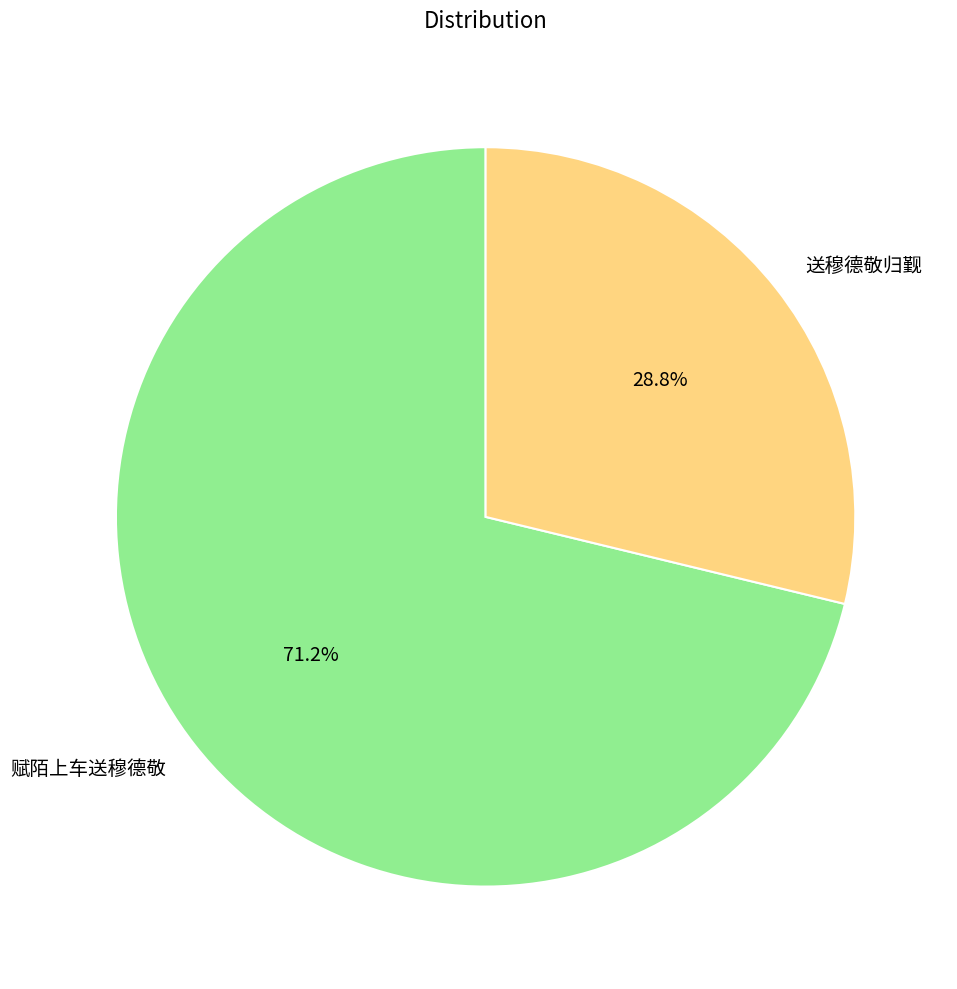

Which slice is the largest?

赋陌上车送穆德敬